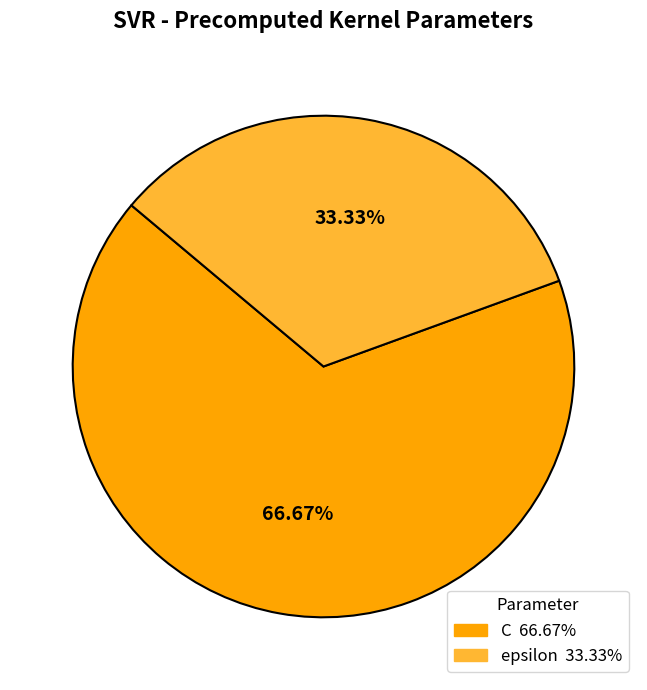

Which has a higher value, epsilon or C?

C